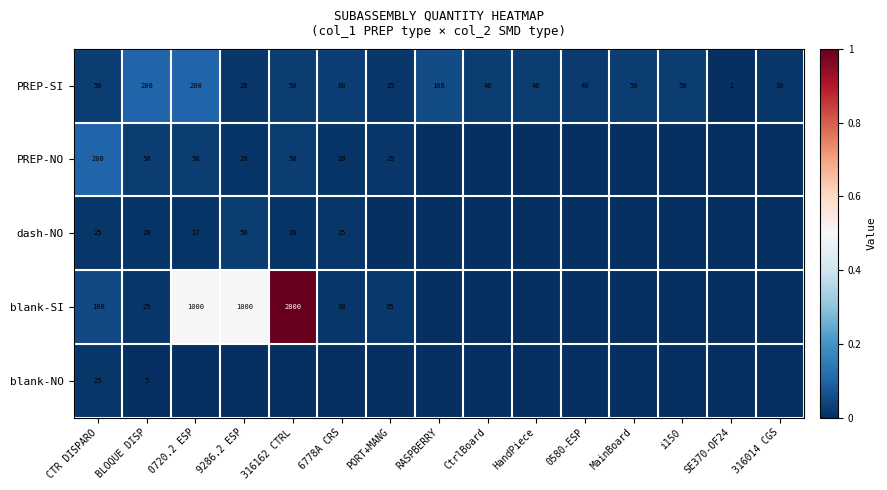

The value of dash-NO at CTR DISPARO is 25. True or false?

True